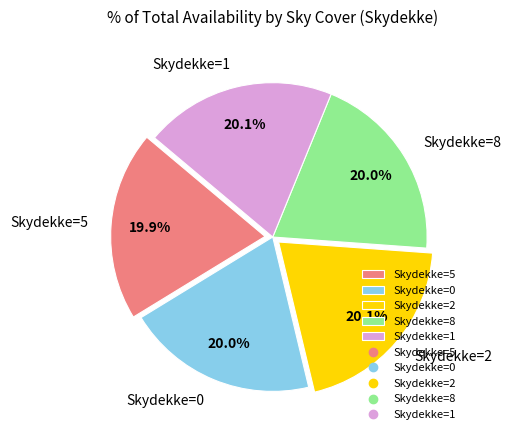

Does any single category account for the majority?

No